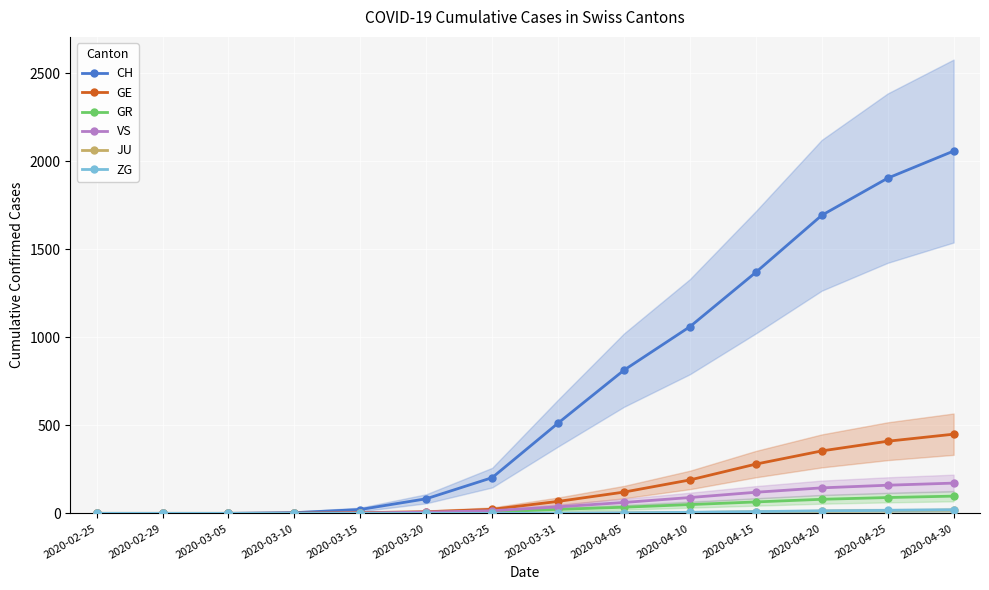

What is the label of the 6th point from the left?

2020-03-20